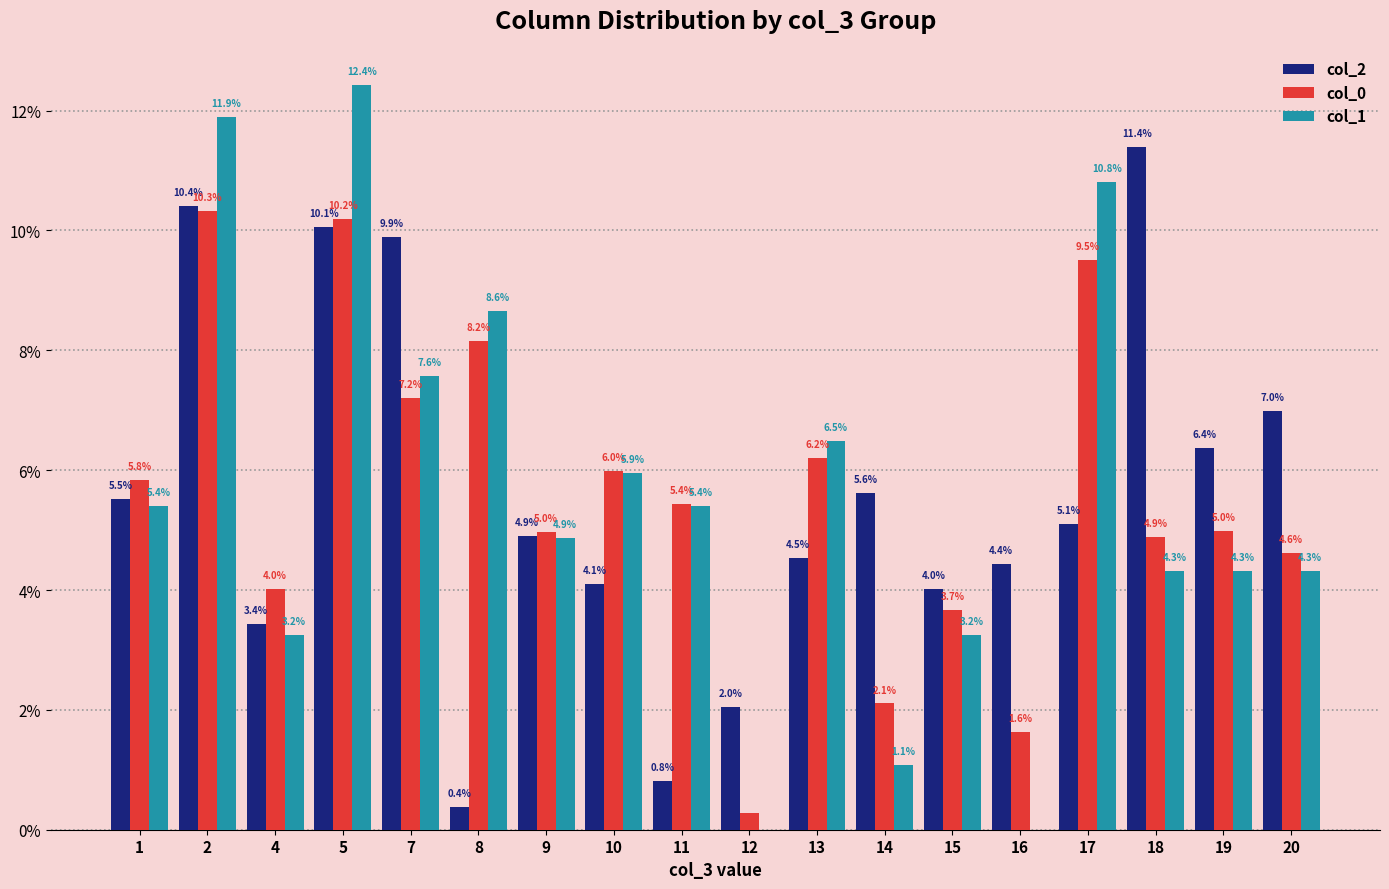

At which label is col_2 closest to 5?

9